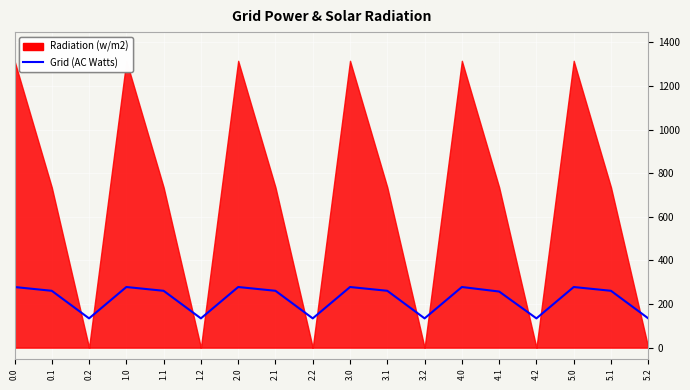

At which category does the data reach its first local valley?

0.2